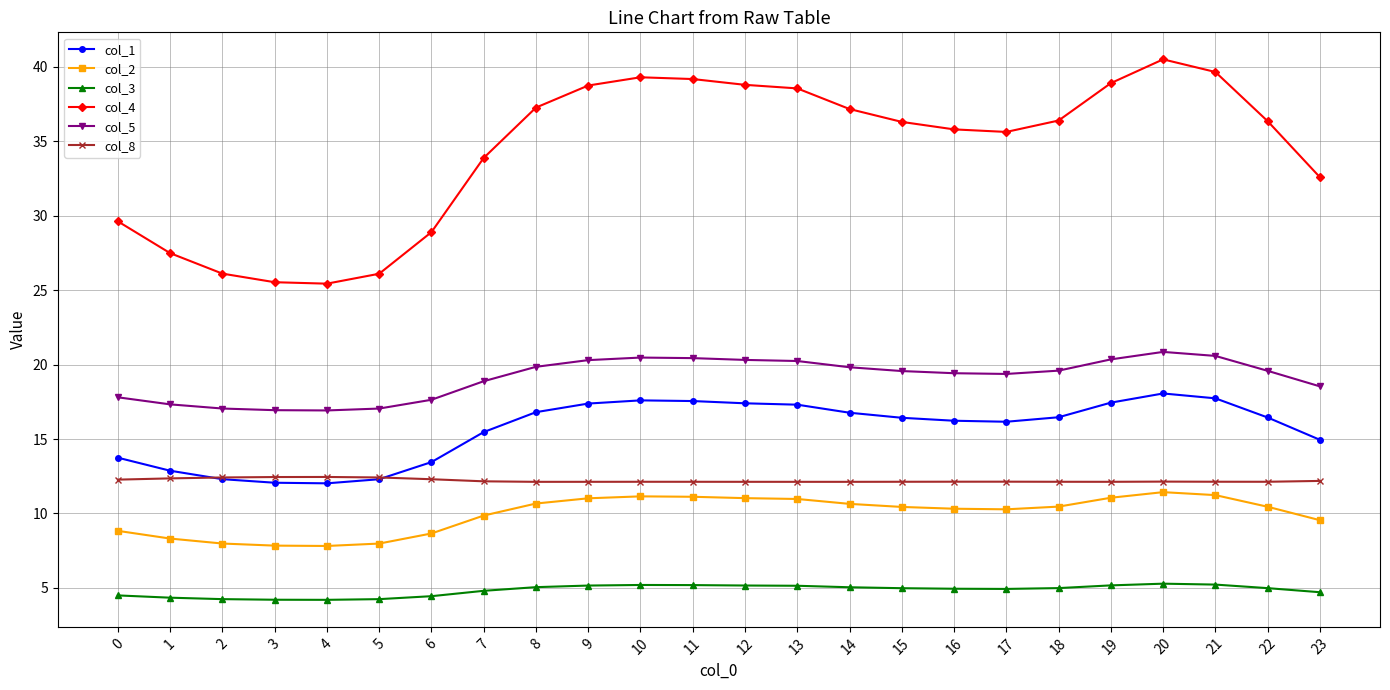

What is the value of the col_5 point at the 21st from the left?

20.9